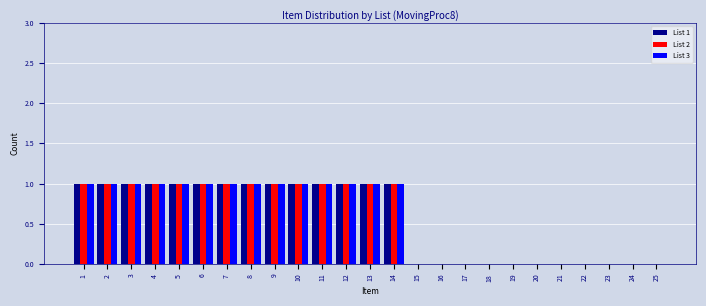

The List 1 series shows 0 at 25. True or false?

True